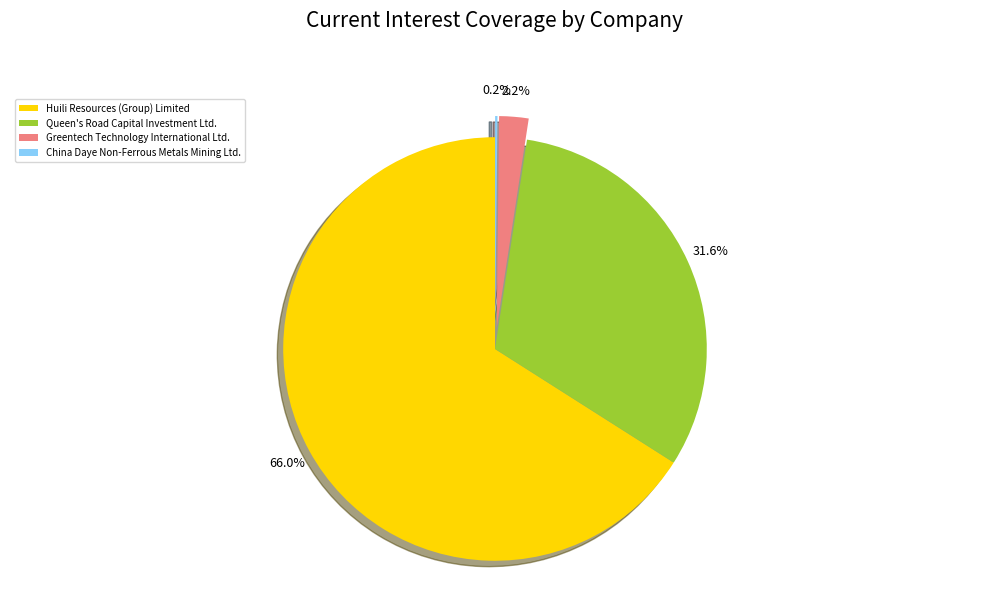

Combined, what portion of the pie is Huili Resources (Group) Limited and Queen's Road Capital Investment Ltd.?

97.6%